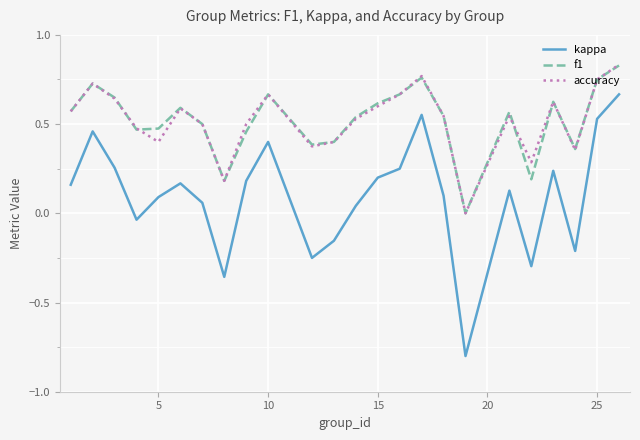

Which series has the largest range (max minus min)?

kappa